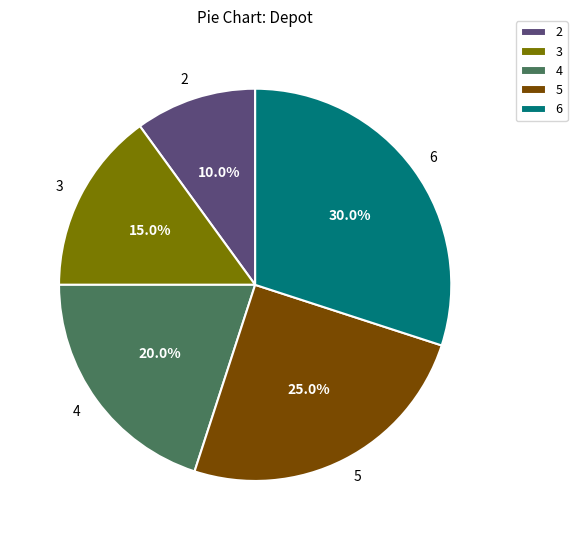

To the nearest percent, what is the combined percentage of 3 and 4?

35%